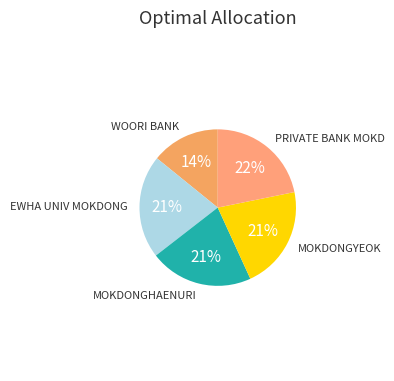

To the nearest percent, what portion does MOKDONGHAENURI represent?

21%